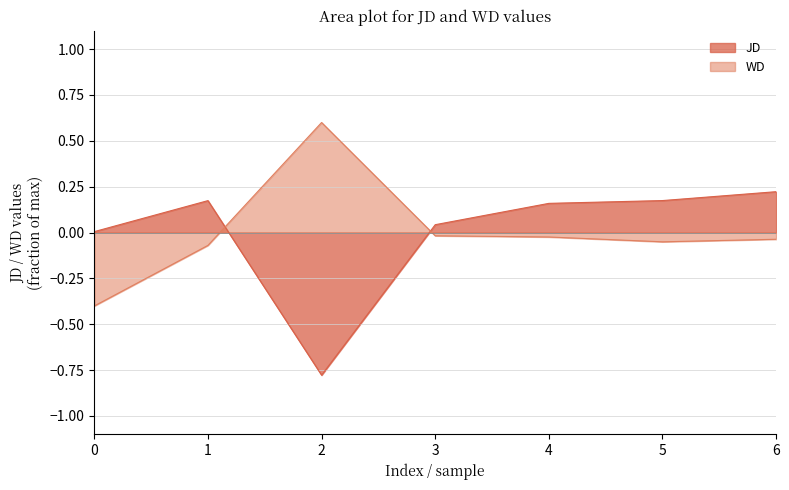

What is the difference between the highest and lowest values at 0?

0.4